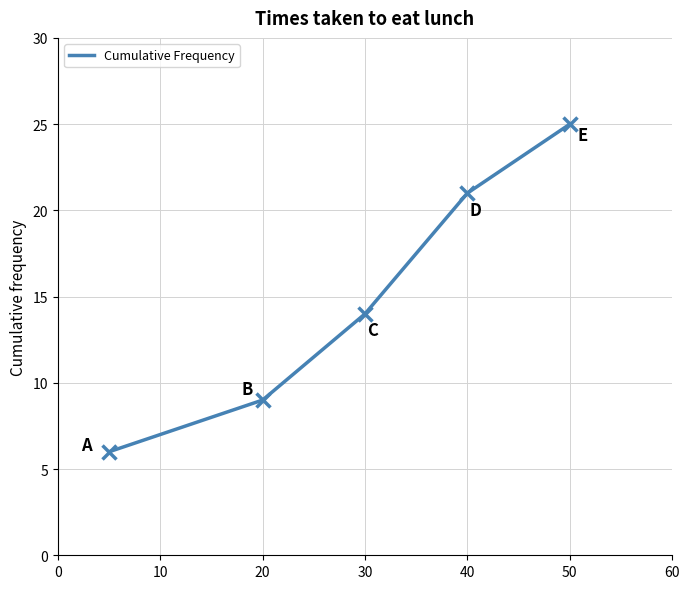

True or false: the data has more than 2 interior local peaks.

False